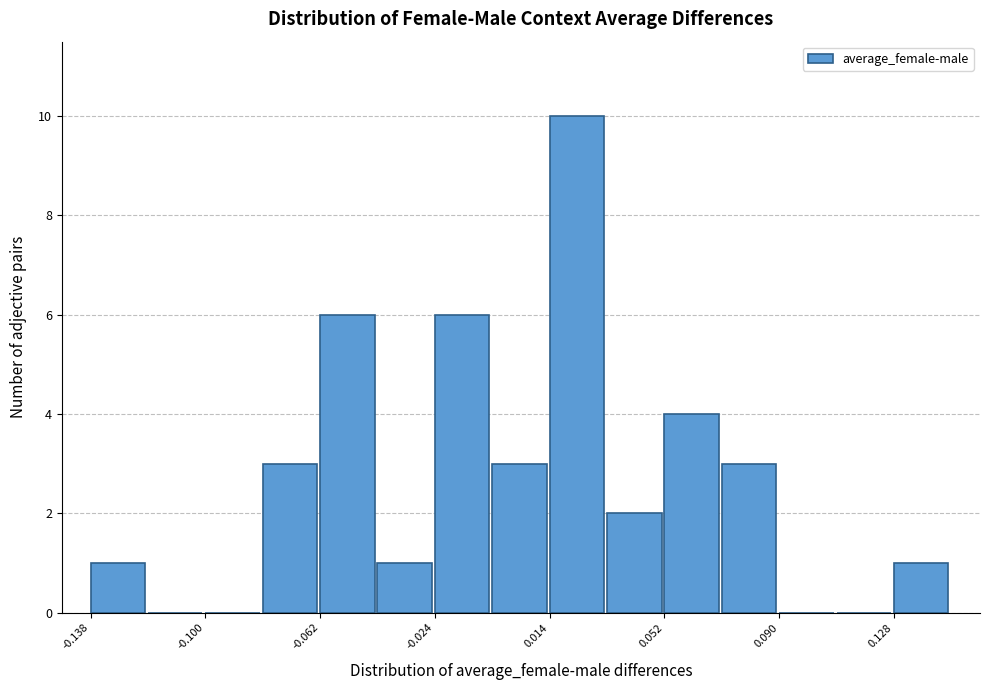

Around what value on the x-axis is the tallest bar? Give the approximate position of its centre, as read against the axis.

0.025